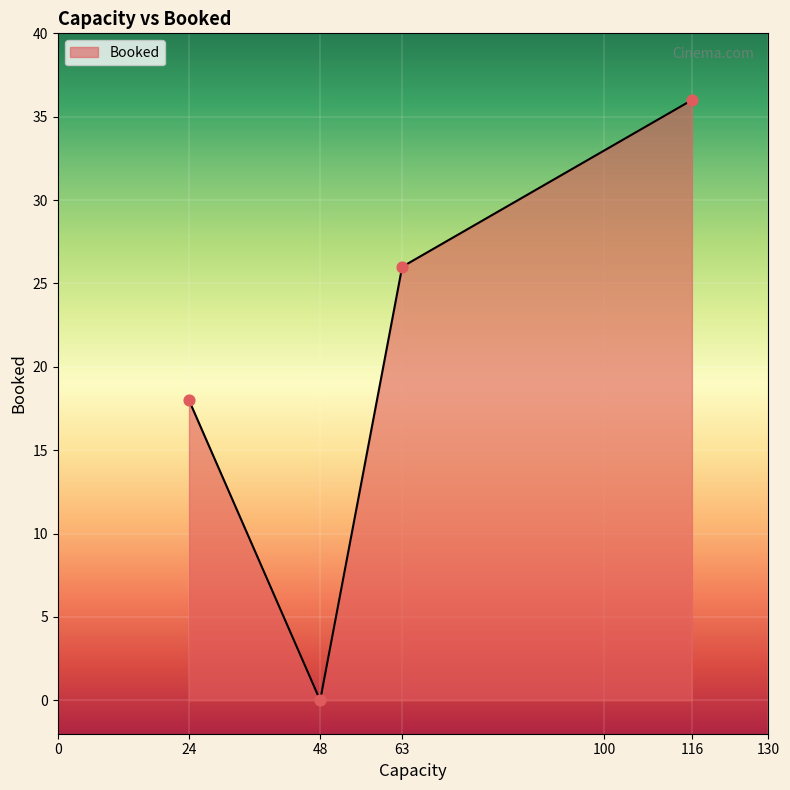

Approximately how many times larger is the value at 24 compared to 63?

0.7